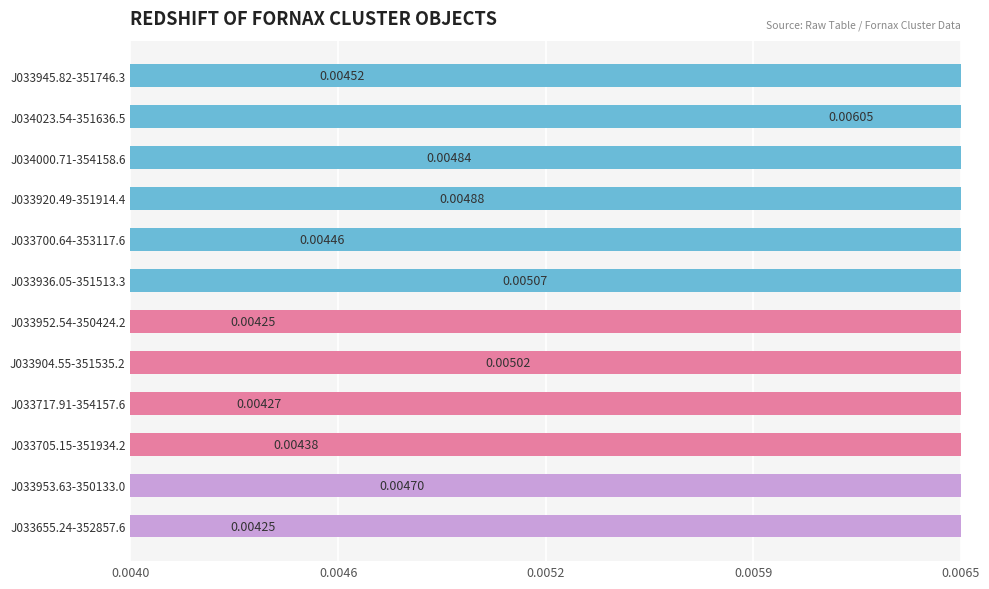

How many bars are there in total?

12